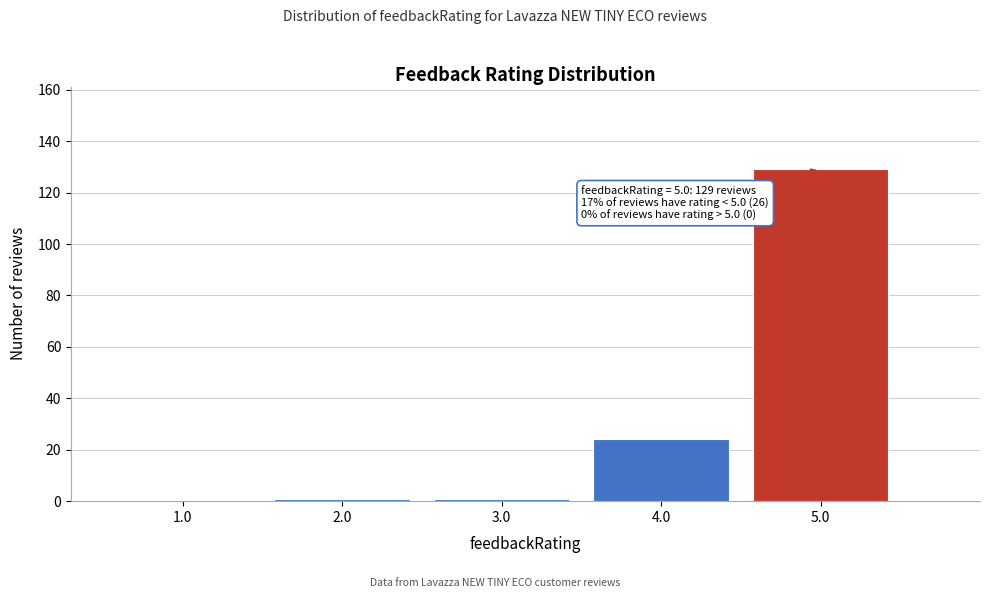

Reading left to right, transcribe all the data shown in this chart.

1.0=0	2.0=1	3.0=1	4.0=24	5.0=129